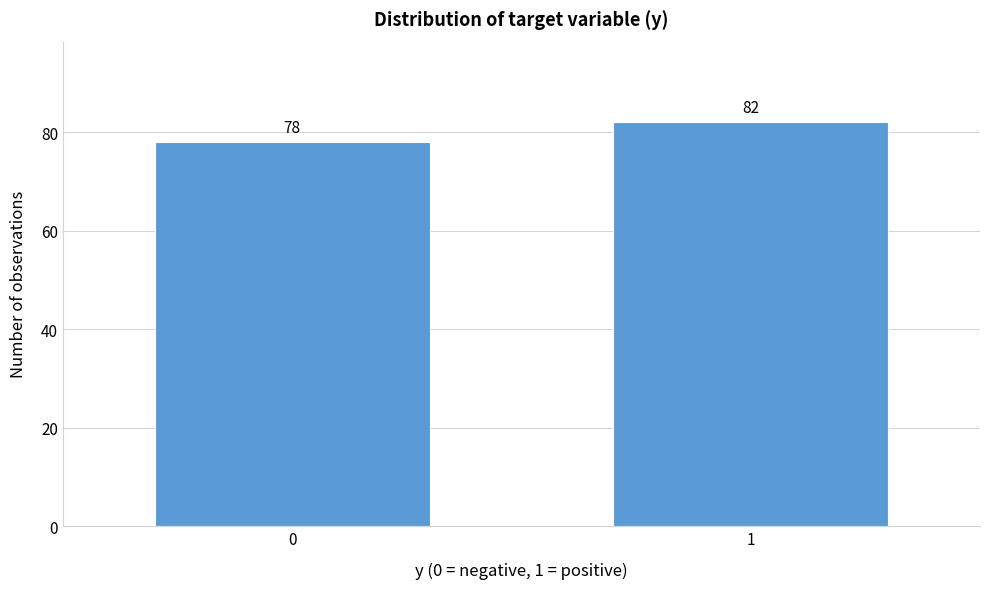

Reading right to left, list all the values displayed in this chart.

82	78